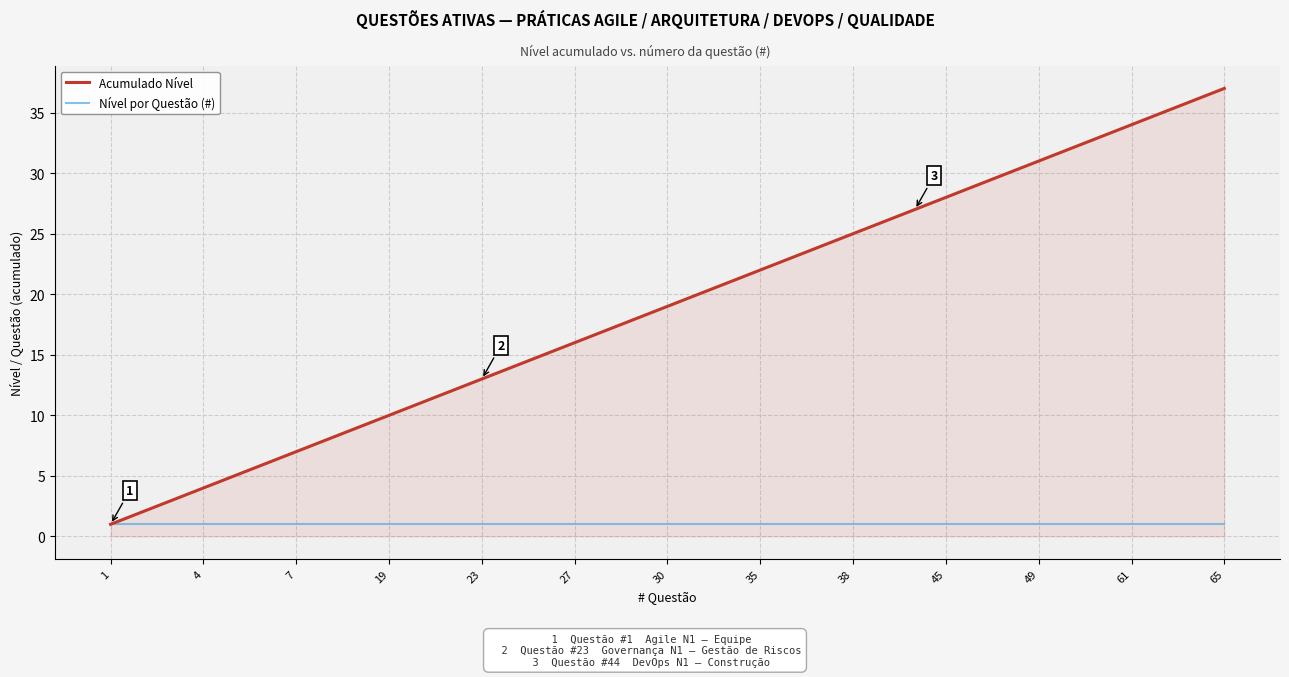

What is the highest value of the Acumulado Nível series?

37